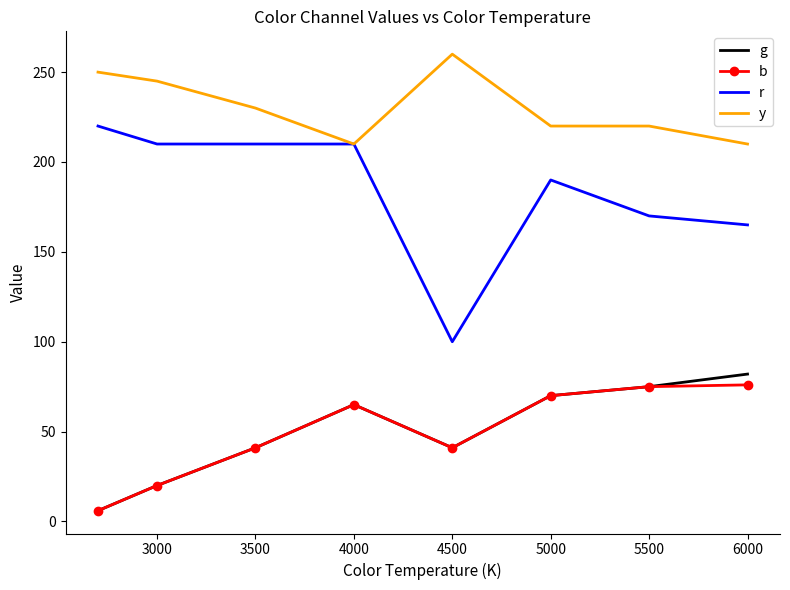

What is the minimum value shown in the chart?

6